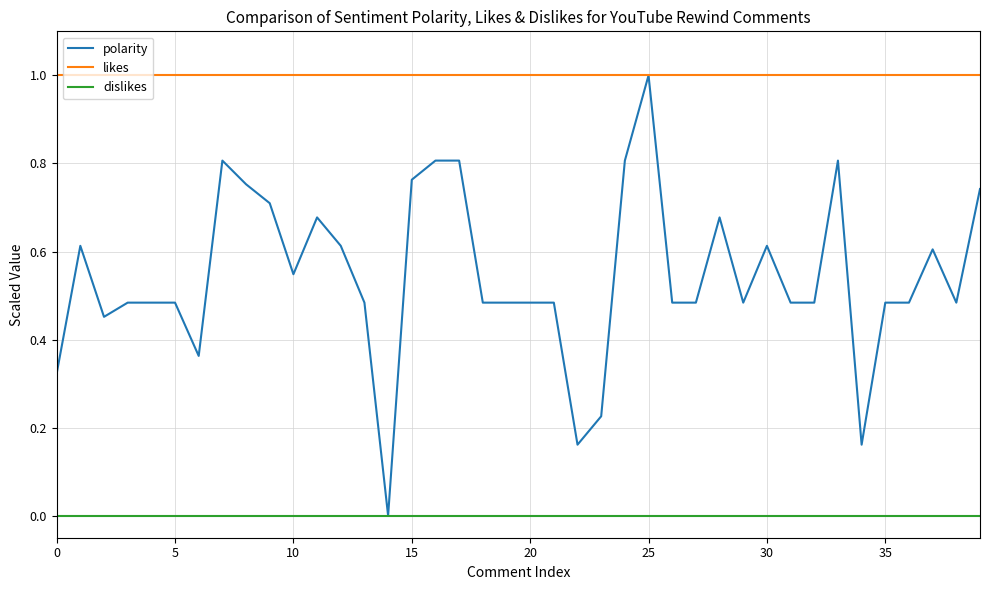

True or false: likes and dislikes intersect in this chart.

False